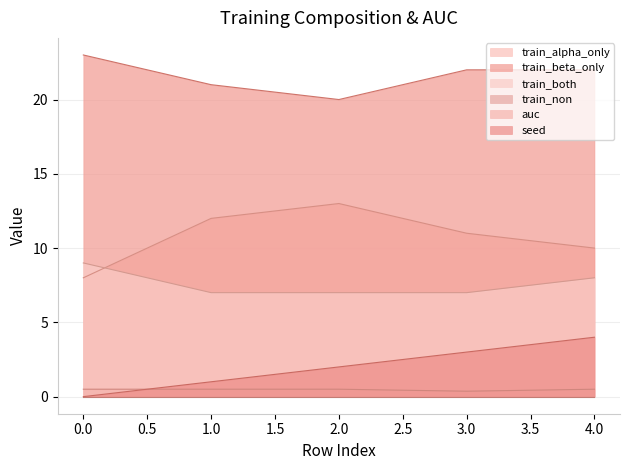

The value of train_both at 1.0 is 1.5. True or false?

False